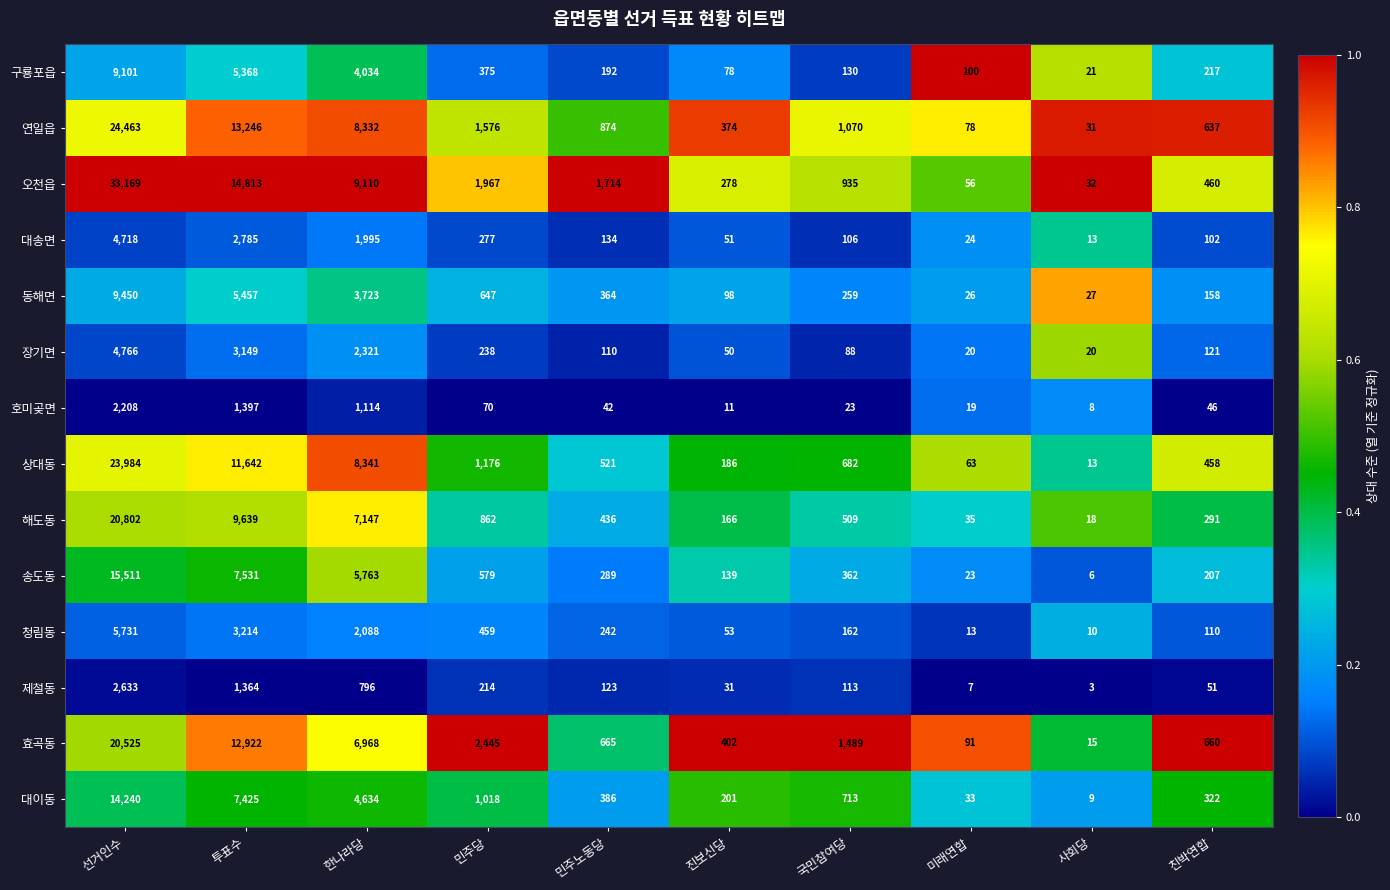

What is the minimum value for 대이동?

9